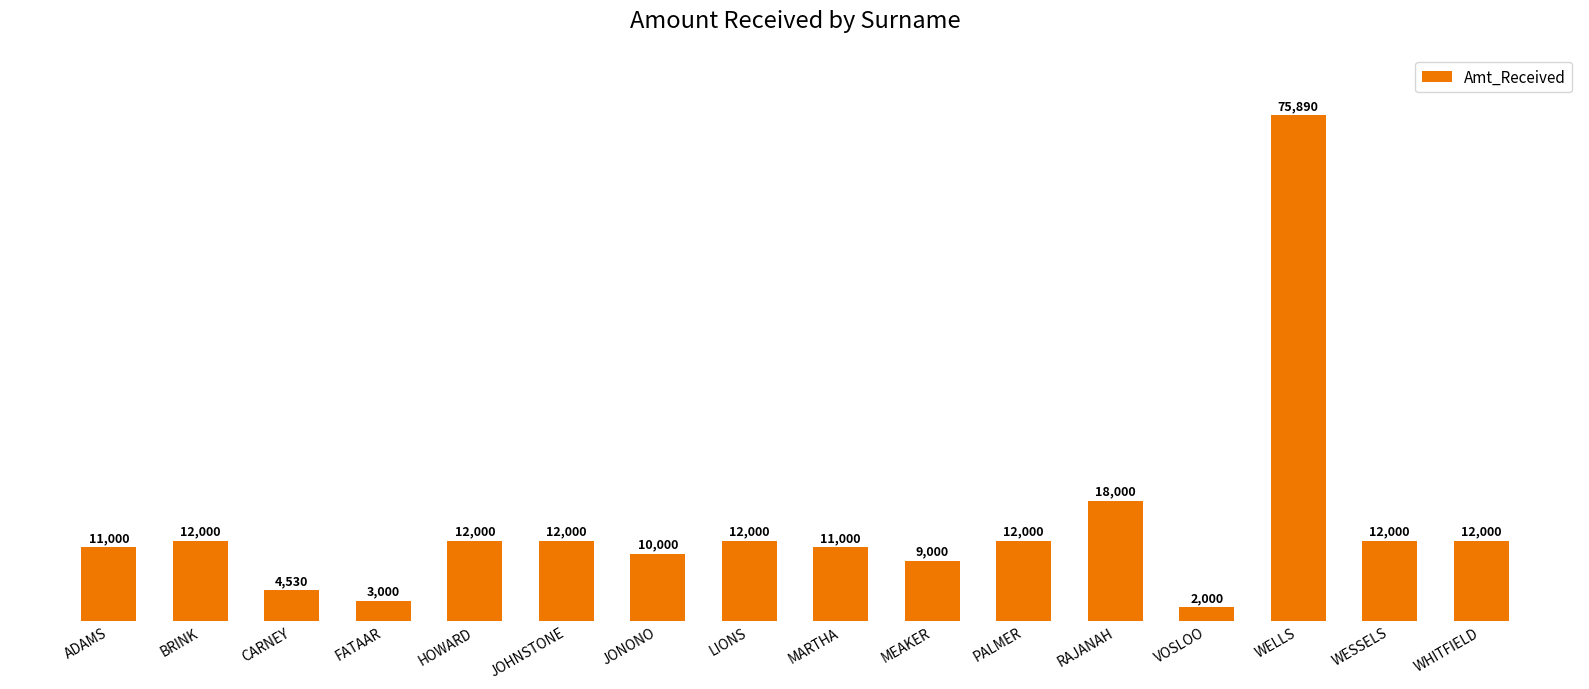

Reading left to right, what are all the values shown in this chart?

11000	12000	4530	3000	12000	12000	10000	12000	11000	9000	12000	18000	2000	75890	12000	12000